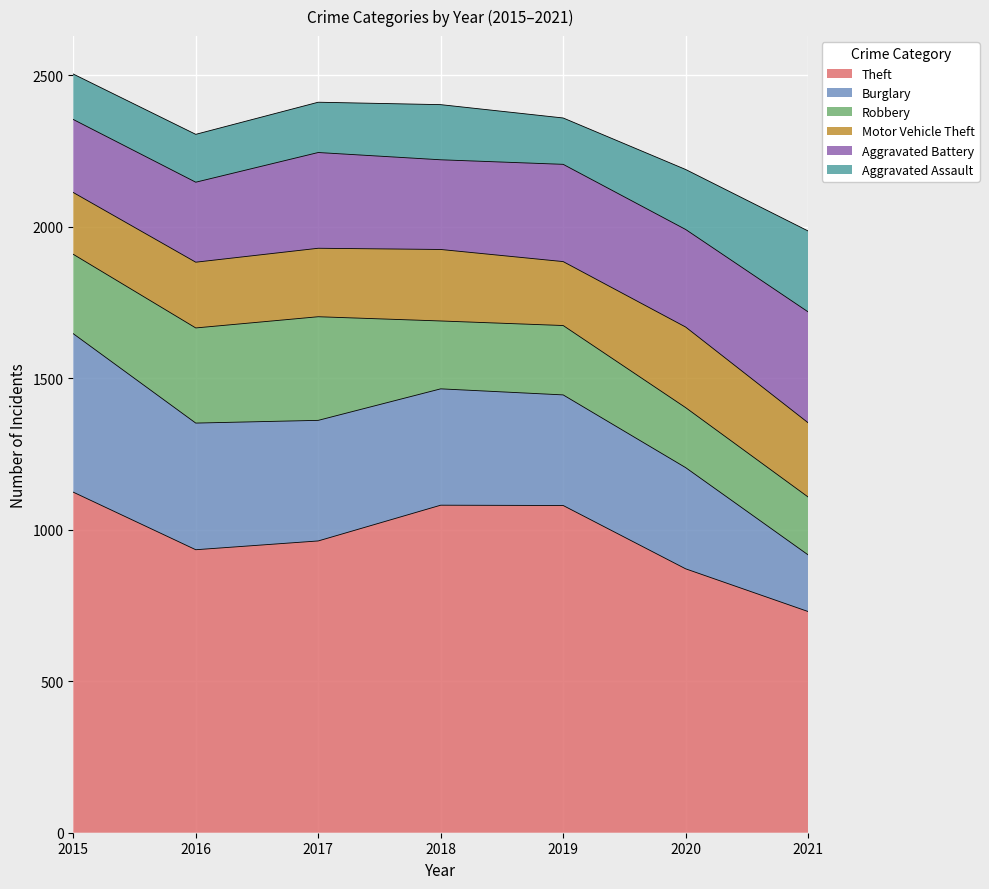

Which series has the largest range (max minus min)?

Theft